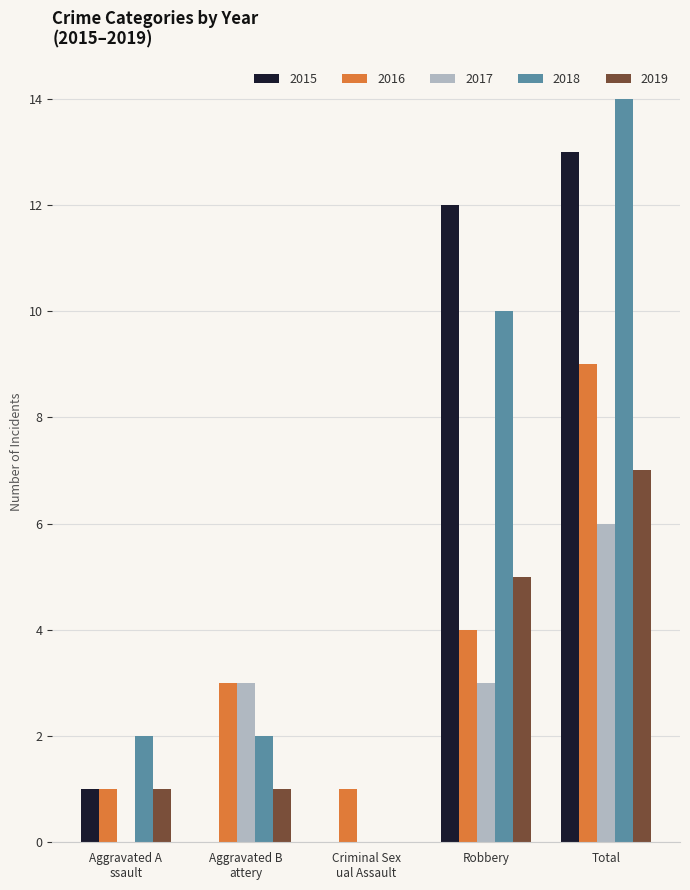

What is the total value across all series at Total?

49